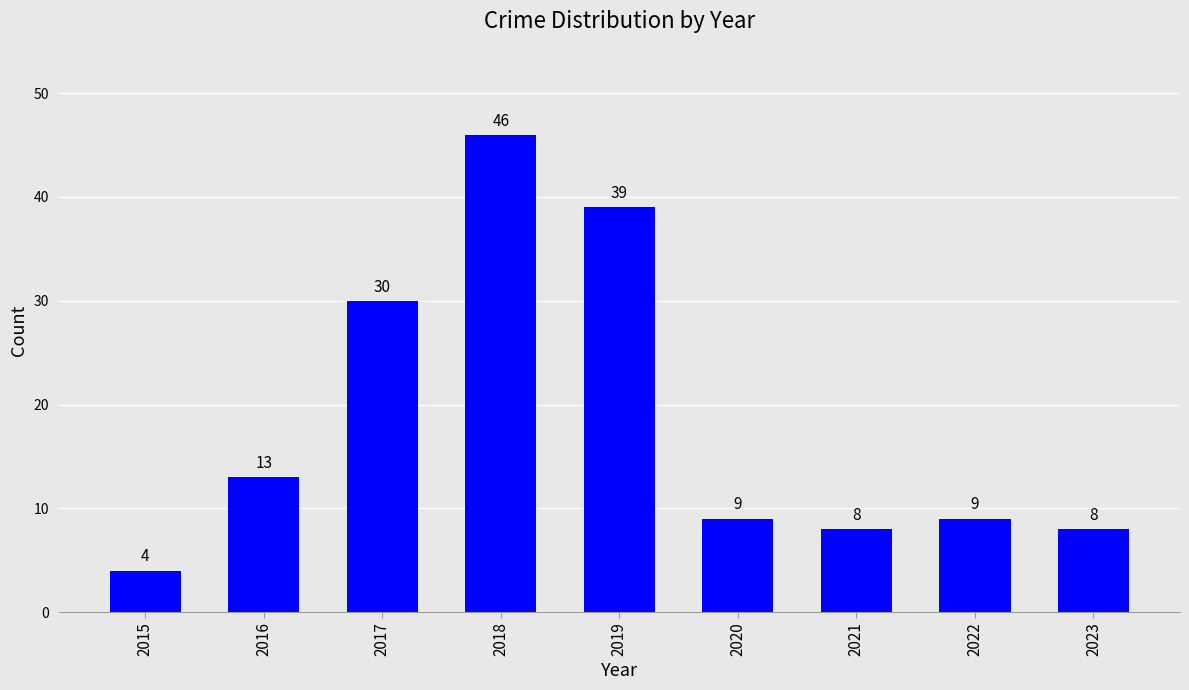

Read the value at 2022.

9